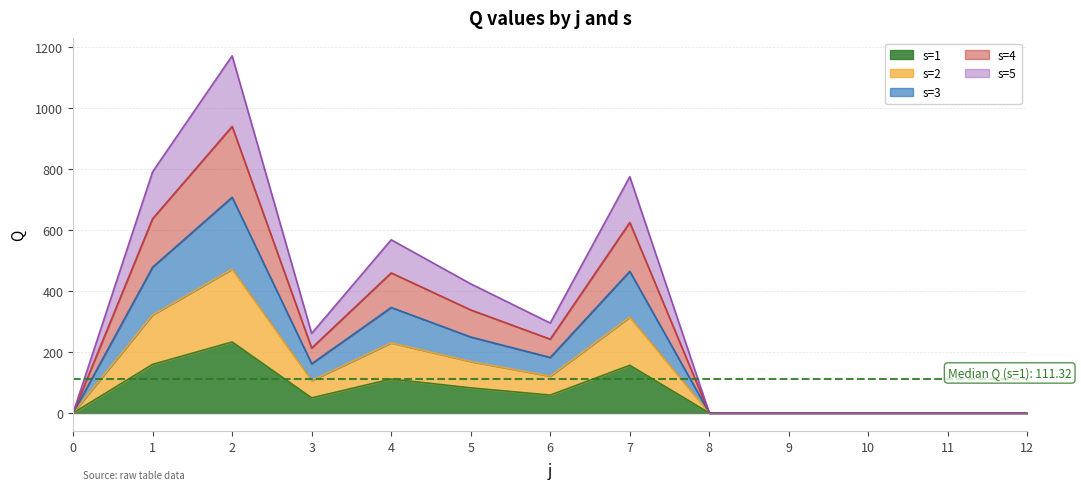

What is the total value across all series at 7?

775.0